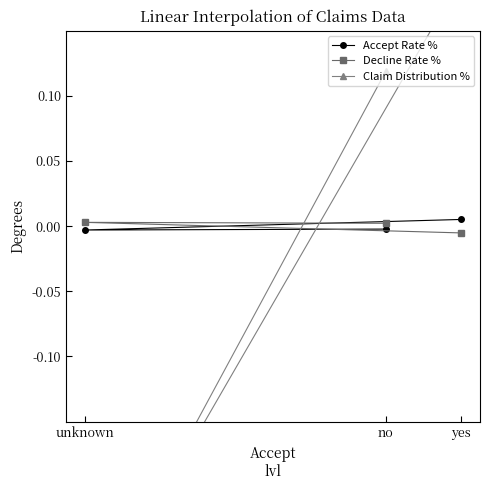

At no, list the series in order from smallest to largest.

Accept Rate %, Decline Rate %, Claim Distribution %